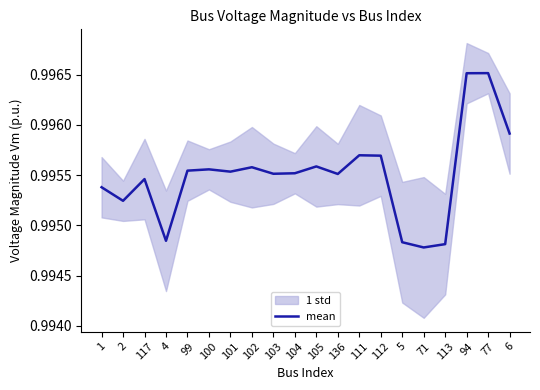

True or false: the data shows 0.6 at 2.

False